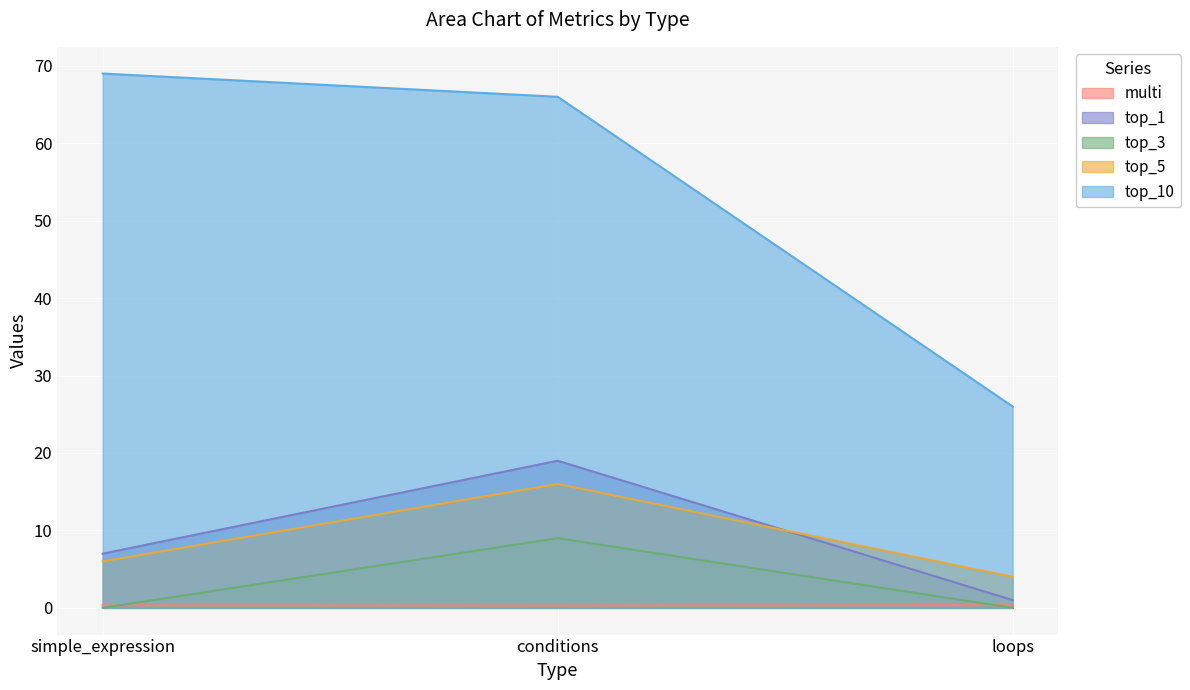

Which series has the largest range (max minus min)?

top_10